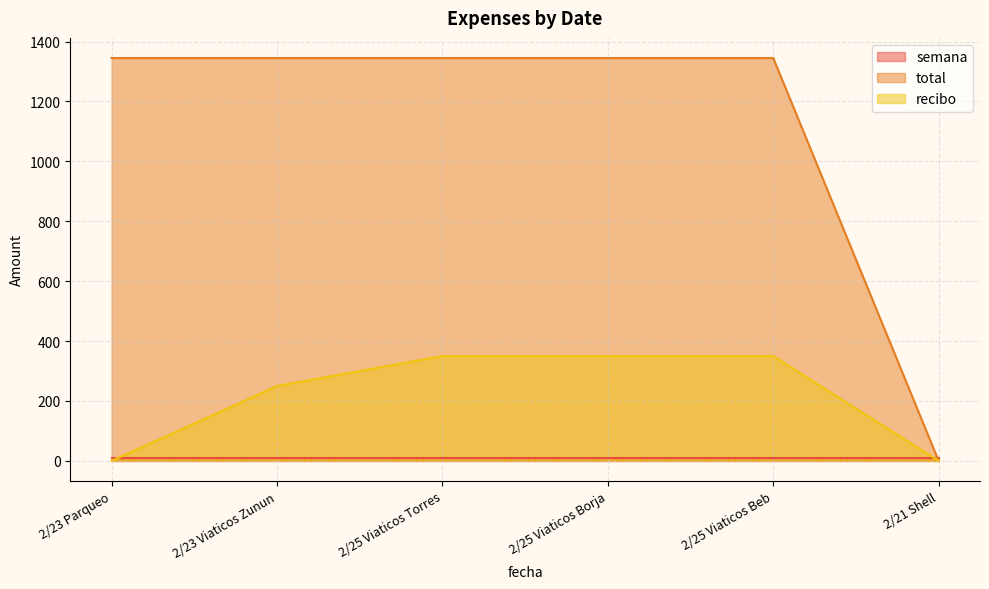

What is the maximum value for total?

1345